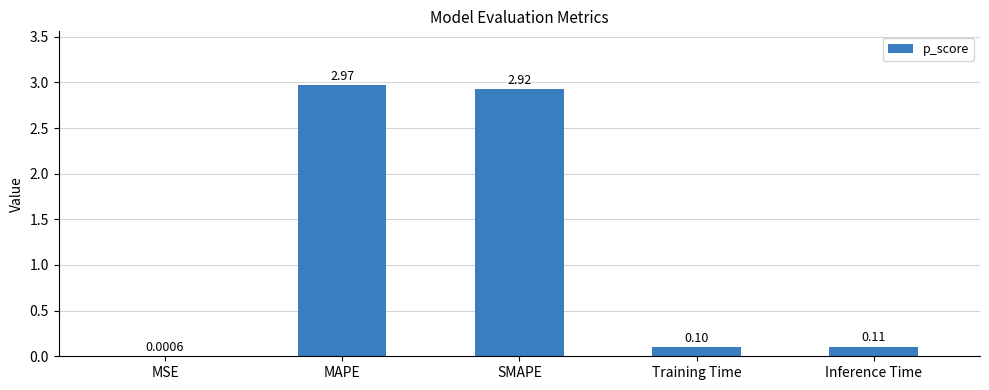

At which label is the value closest to 1?

Inference Time